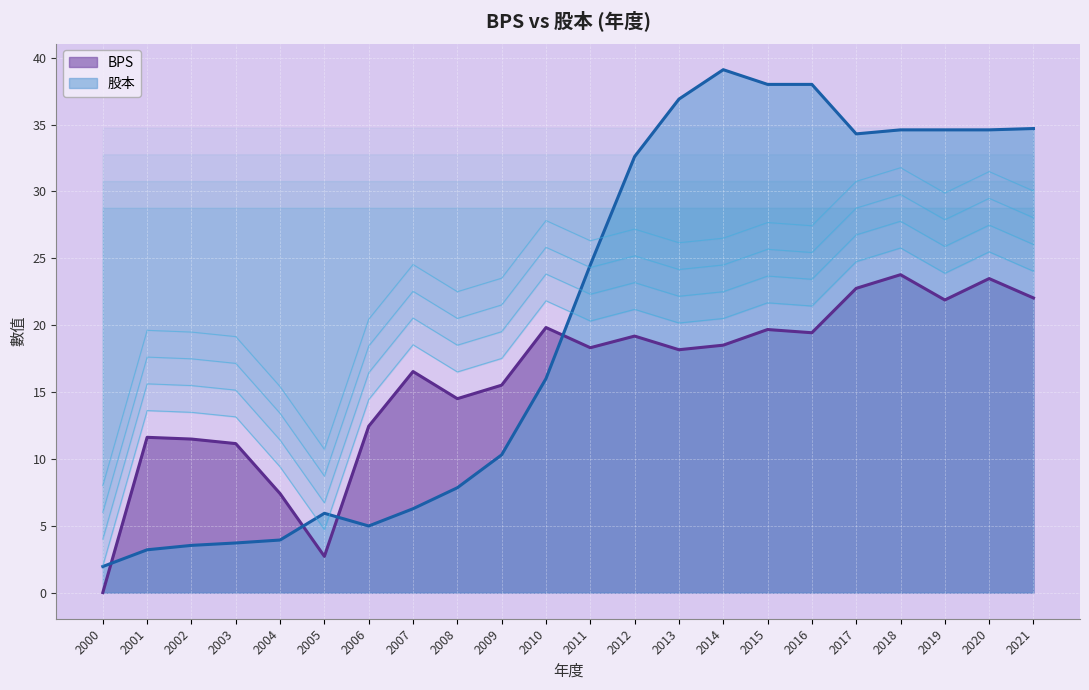

Which label corresponds to the smallest value in the chart?

2000